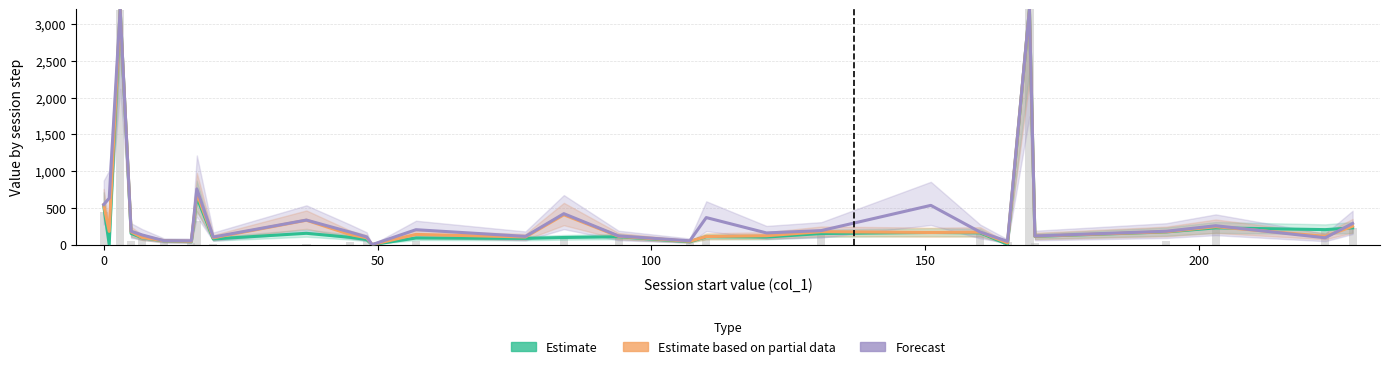

True or false: col_5 (raw) has a value of 18 at 23.

False